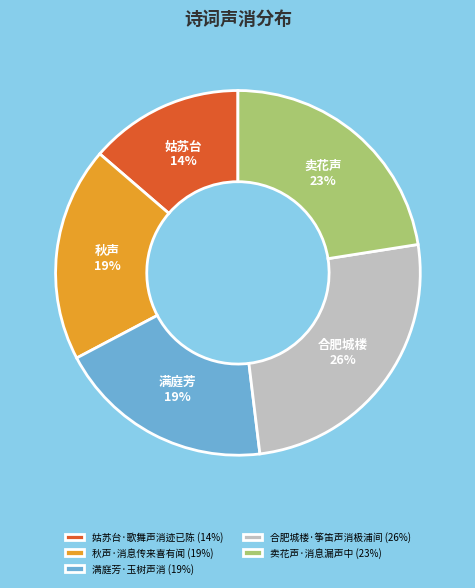

To the nearest percent, what portion does 合肥城楼·筝笛声消极浦间 represent?

26%